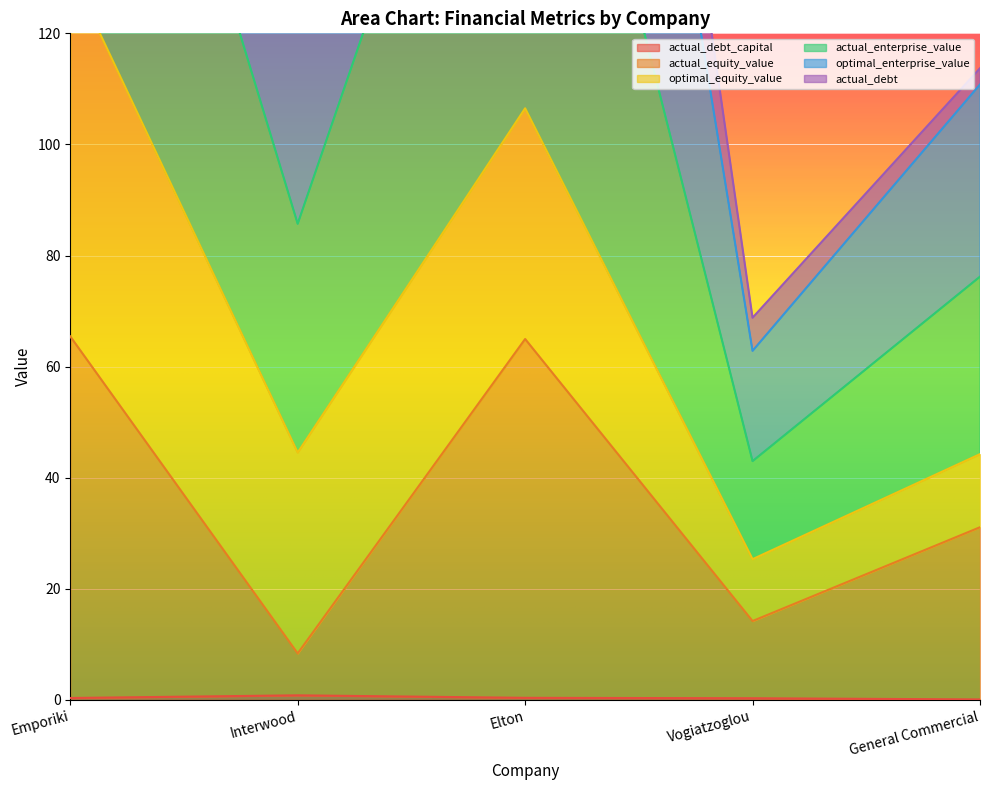

Where is actual_equity_value nearest to the value 36?

General Commercial